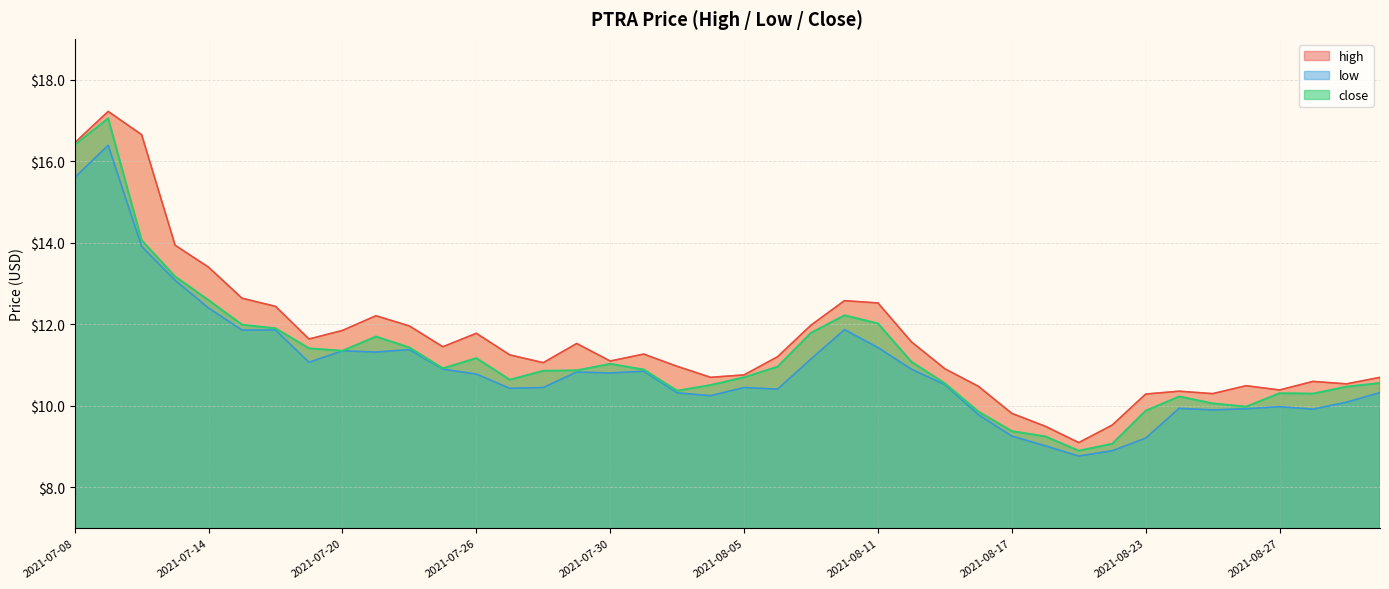

Reading left to right, transcribe all the data shown in this chart.

high: 2021-07-08=16.4	2021-07-09=17.2	2021-07-12=16.6	2021-07-13=13.9	2021-07-14=13.4	2021-07-15=12.6	2021-07-16=12.4	2021-07-19=11.6	2021-07-20=11.8	2021-07-21=12.2	2021-07-22=12.0	2021-07-23=11.4	2021-07-26=11.8	2021-07-27=11.2	2021-07-28=11.1	2021-07-29=11.5	2021-07-30=11.1	2021-08-02=11.3	2021-08-03=11.0	2021-08-04=10.7	2021-08-05=10.8	2021-08-06=11.2	2021-08-09=12.0	2021-08-10=12.6	2021-08-11=12.5	2021-08-12=11.6	2021-08-13=10.9	2021-08-16=10.5	2021-08-17=9.8	2021-08-18=9.5	2021-08-19=9.1	2021-08-20=9.5	2021-08-23=10.3	2021-08-24=10.4	2021-08-25=10.3	2021-08-26=10.5	2021-08-27=10.4	2021-08-30=10.6	2021-08-31=10.5	2021-09-01=10.7
low: 2021-07-08=15.6	2021-07-09=16.4	2021-07-12=13.9	2021-07-13=13.1	2021-07-14=12.4	2021-07-15=11.9	2021-07-16=11.9	2021-07-19=11.1	2021-07-20=11.3	2021-07-21=11.3	2021-07-22=11.4	2021-07-23=10.9	2021-07-26=10.8	2021-07-27=10.4	2021-07-28=10.4	2021-07-29=10.8	2021-07-30=10.8	2021-08-02=10.8	2021-08-03=10.3	2021-08-04=10.2	2021-08-05=10.4	2021-08-06=10.4	2021-08-09=11.2	2021-08-10=11.9	2021-08-11=11.4	2021-08-12=10.9	2021-08-13=10.5	2021-08-16=9.8	2021-08-17=9.3	2021-08-18=9.0	2021-08-19=8.8	2021-08-20=8.9	2021-08-23=9.2	2021-08-24=9.9	2021-08-25=9.9	2021-08-26=9.9	2021-08-27=10.0	2021-08-30=9.9	2021-08-31=10.1	2021-09-01=10.3
close: 2021-07-08=16.4	2021-07-09=17.1	2021-07-12=14.1	2021-07-13=13.2	2021-07-14=12.6	2021-07-15=12.0	2021-07-16=11.9	2021-07-19=11.4	2021-07-20=11.3	2021-07-21=11.7	2021-07-22=11.4	2021-07-23=10.9	2021-07-26=11.2	2021-07-27=10.6	2021-07-28=10.9	2021-07-29=10.9	2021-07-30=11.0	2021-08-02=10.9	2021-08-03=10.4	2021-08-04=10.5	2021-08-05=10.7	2021-08-06=11.0	2021-08-09=11.8	2021-08-10=12.2	2021-08-11=12.0	2021-08-12=11.1	2021-08-13=10.6	2021-08-16=9.9	2021-08-17=9.4	2021-08-18=9.2	2021-08-19=8.9	2021-08-20=9.1	2021-08-23=9.9	2021-08-24=10.2	2021-08-25=10.1	2021-08-26=10.0	2021-08-27=10.3	2021-08-30=10.3	2021-08-31=10.5	2021-09-01=10.6